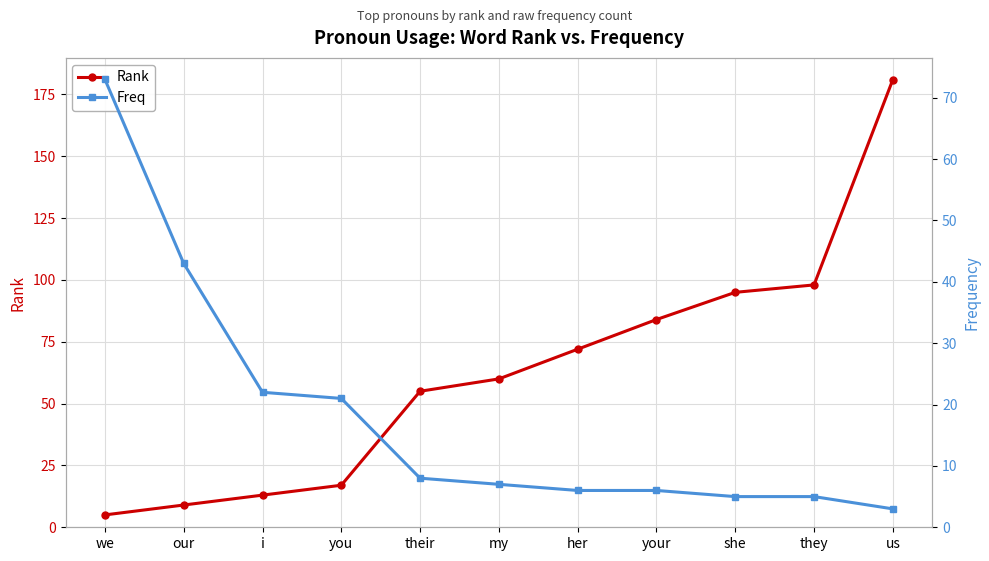

What is the label of the 4th point from the right?

your